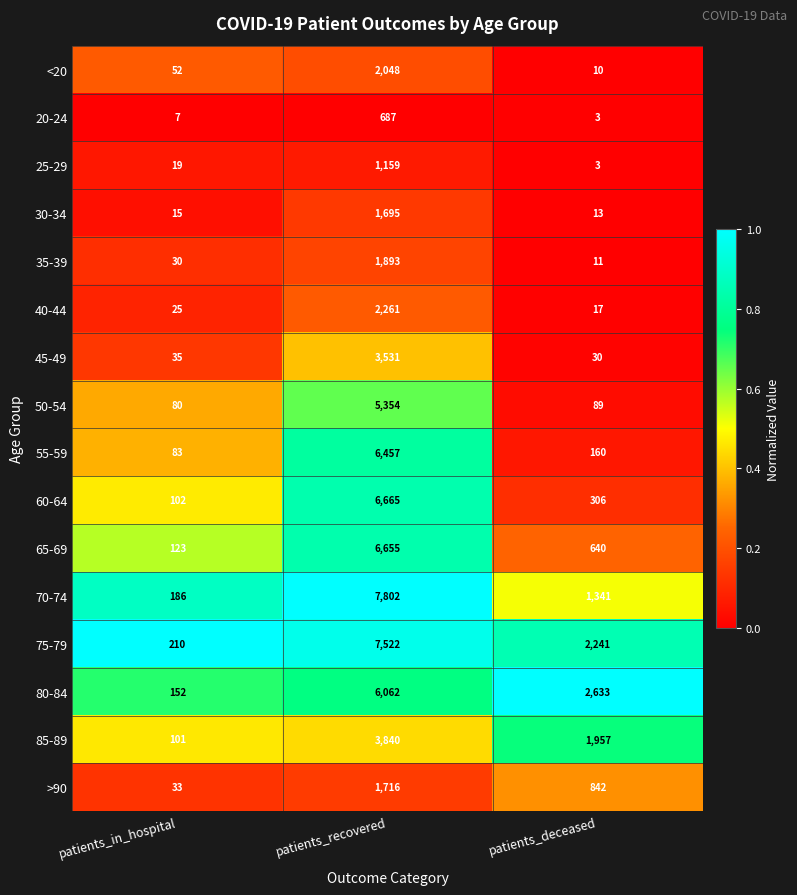

What is the difference between the highest and lowest values at patients_in_hospital?

203